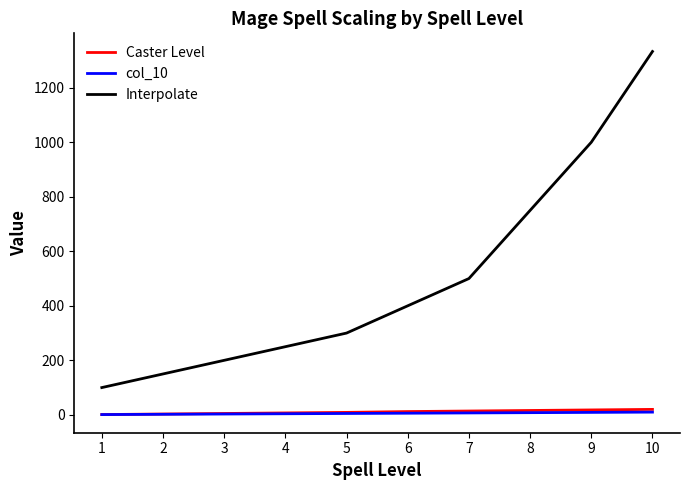

Does the chart have visible grid lines?

No